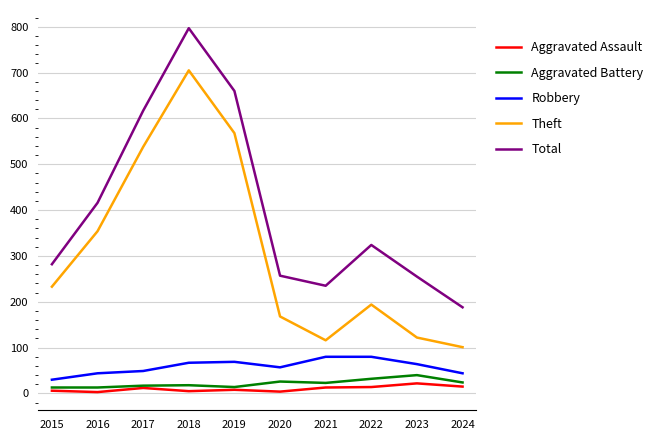

At which label is Total closest to 492?

2016